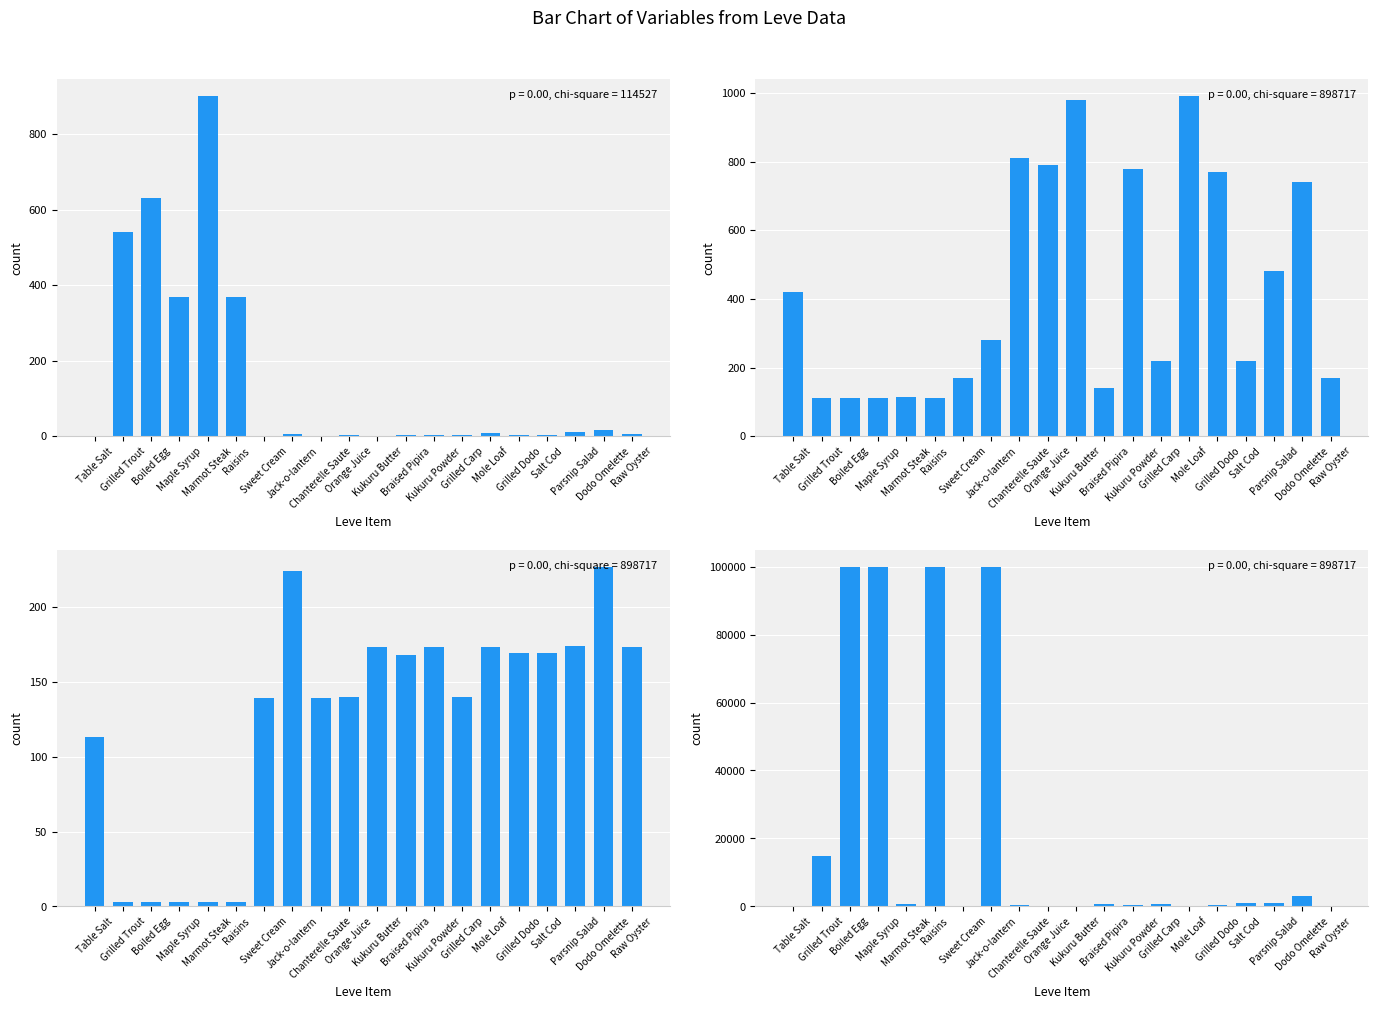

How many categories are shown in the chart?

20